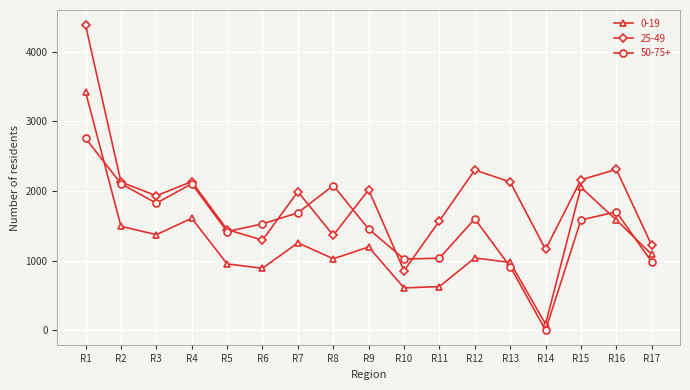

Where is 25-49 nearest to the value 2615?

R16